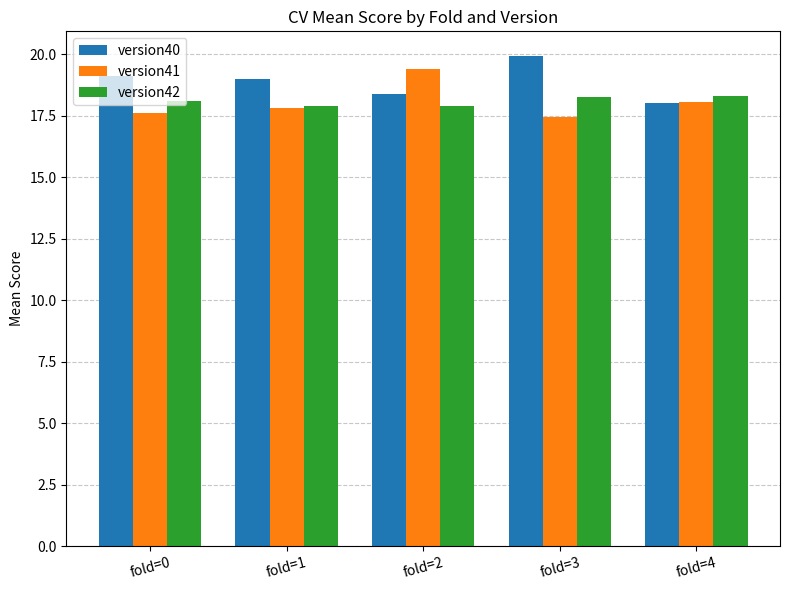

What is the difference between the version42 values at fold=4 and fold=3?

0.1